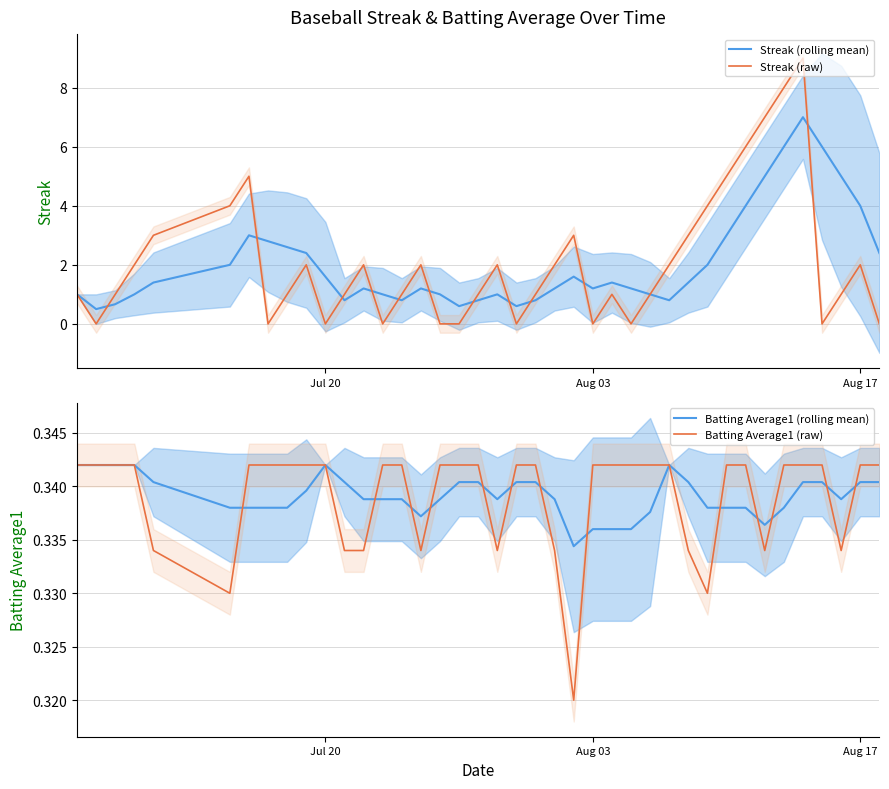

The value of Streak (rolling mean) at Jul 20 is 1.6. True or false?

True